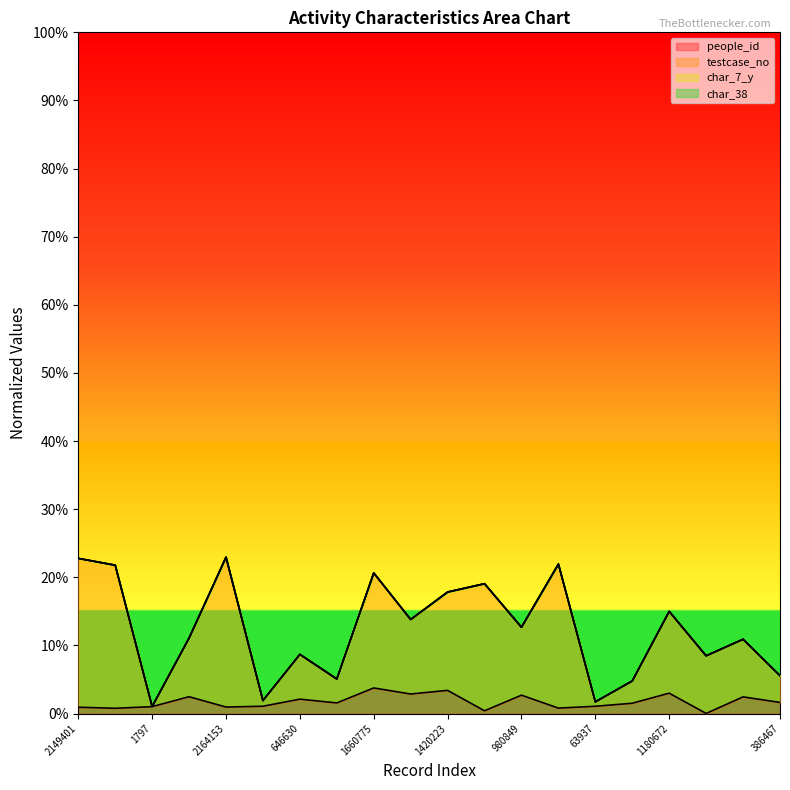

At which category is the sum across all series the highest?

1660775